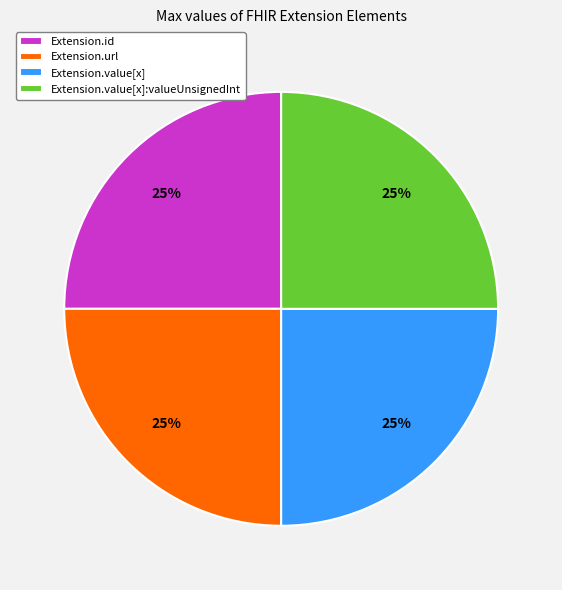

Is there a majority slice in this chart?

No